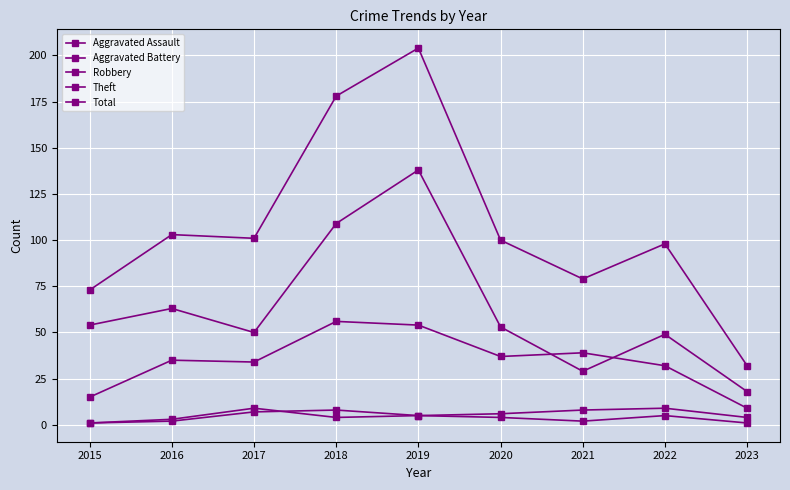

How many categories are shown in the chart?

9